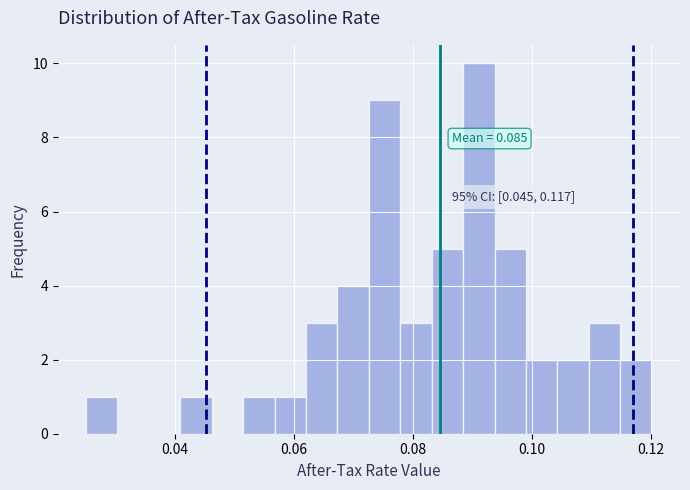

Around what value on the x-axis is the tallest bar? Give the approximate position of its centre, as read against the axis.

0.092